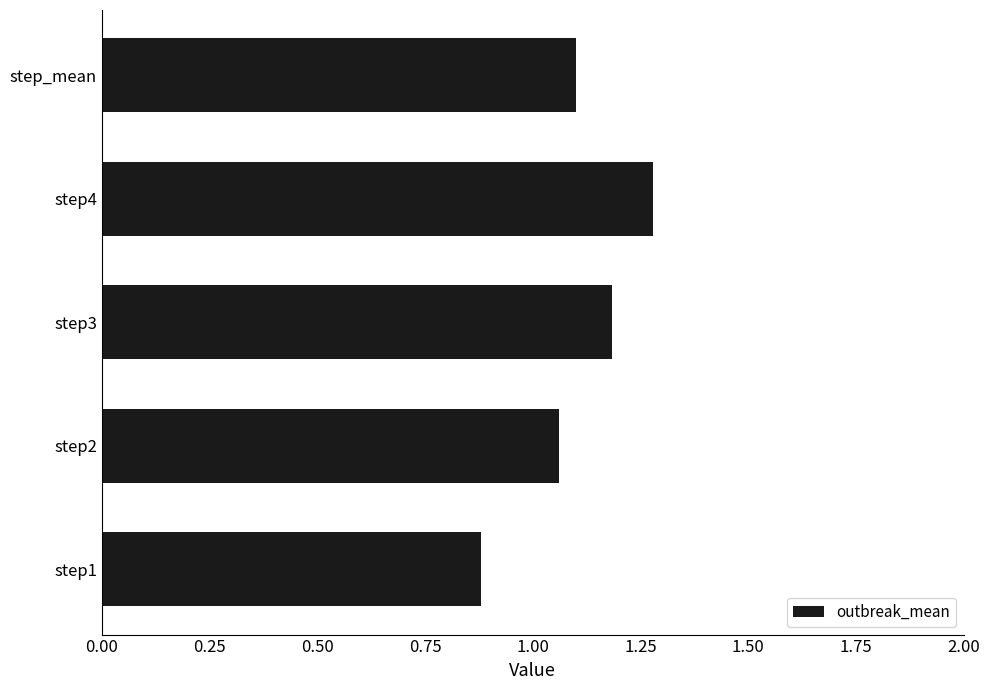

Is it true that the value at step2 is 1.4?

False